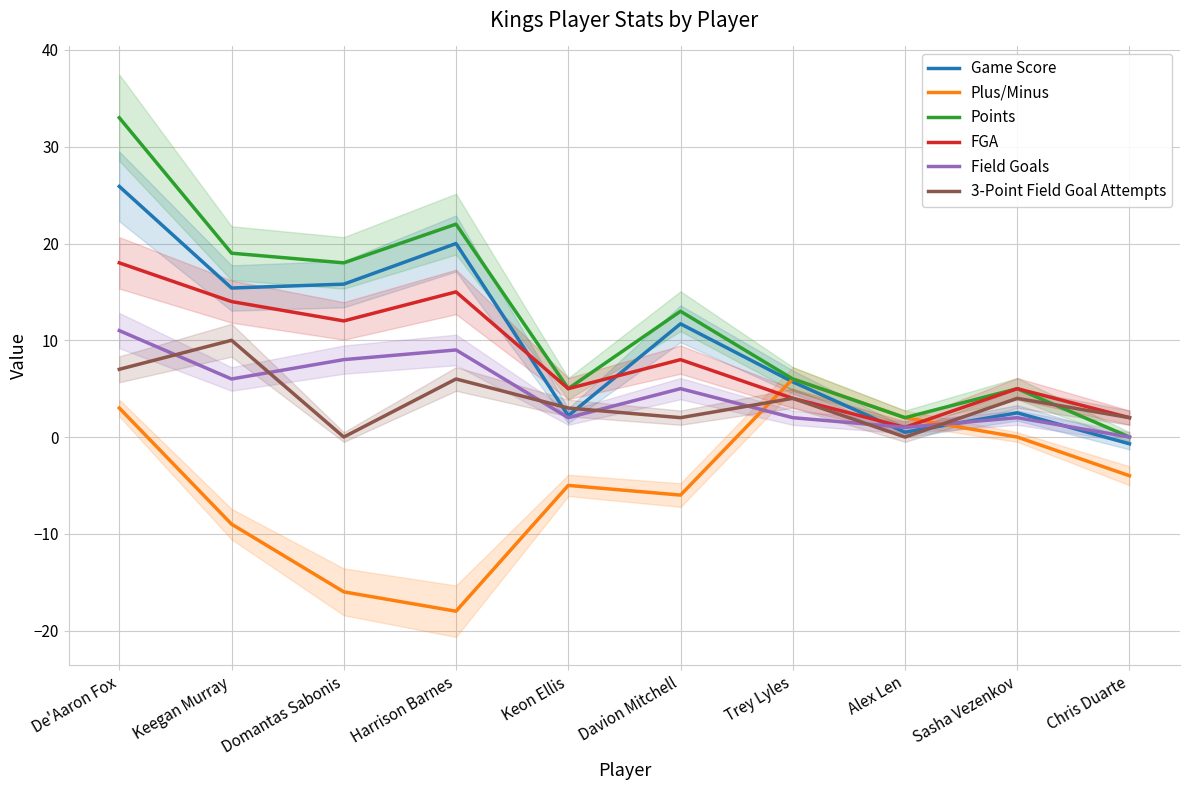

What is the difference between the maximum and minimum values in the Points series?

33.0